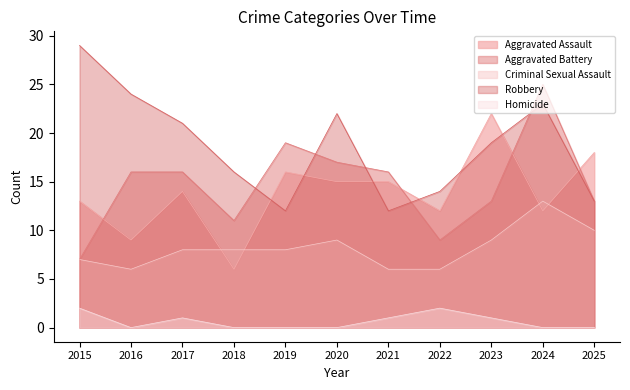

What is the difference between the highest and lowest values at 2025?

18